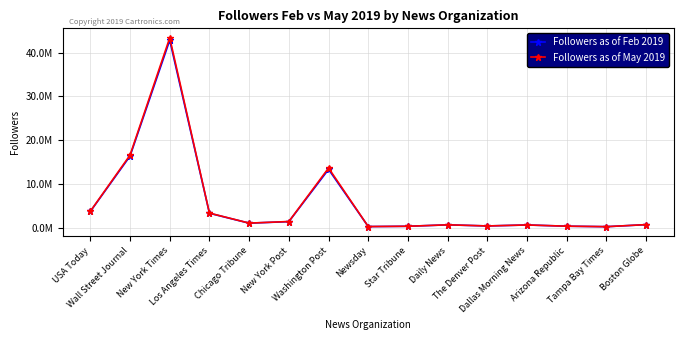

The Followers as of May 2019 series shows 13654643 at Washington Post. True or false?

True